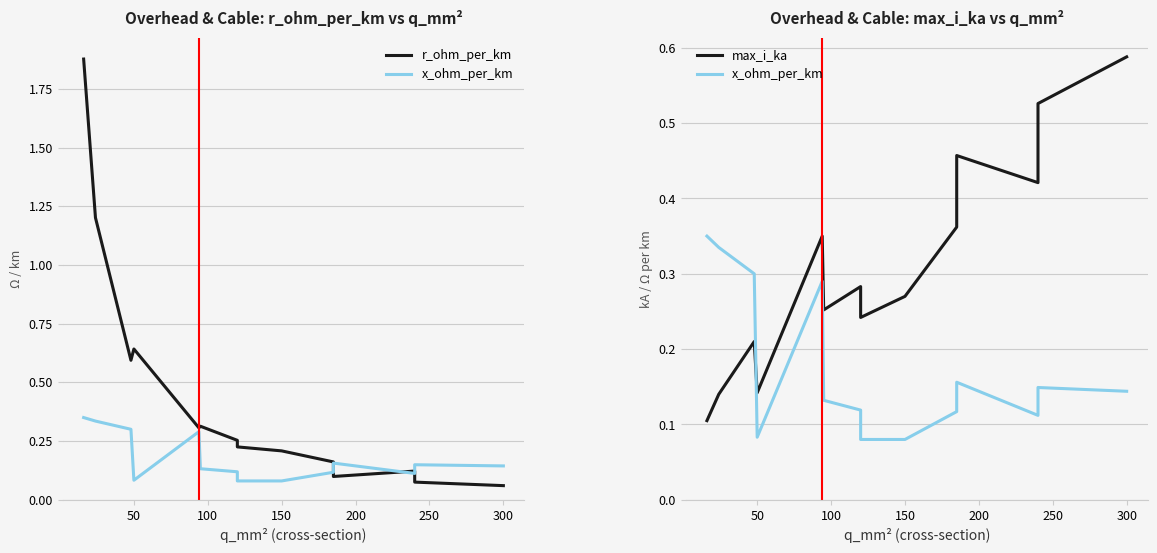

What is the label of the 14th point from the left?

300